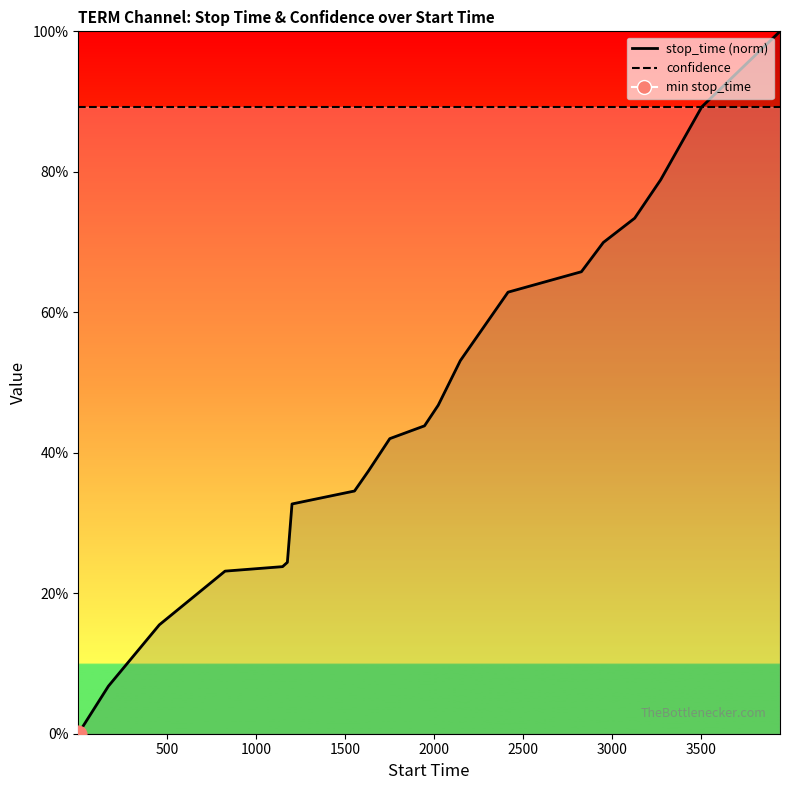

Count the number of data series in this chart.

2